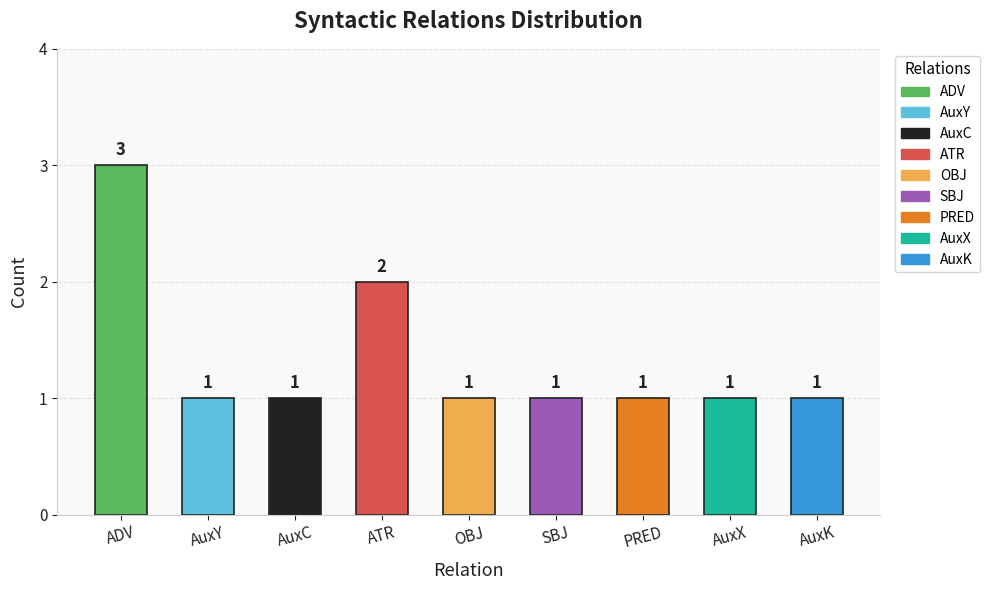

What is the approximate value at AuxX?

1